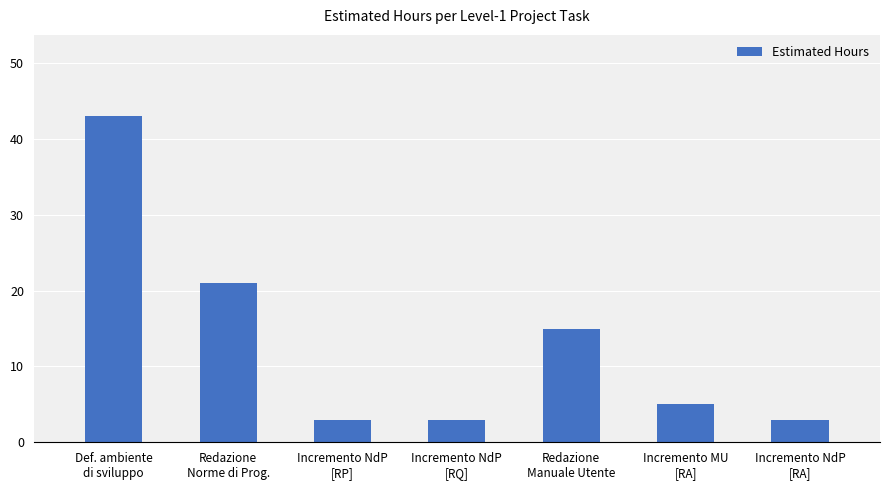

How many bars are there in total?

7